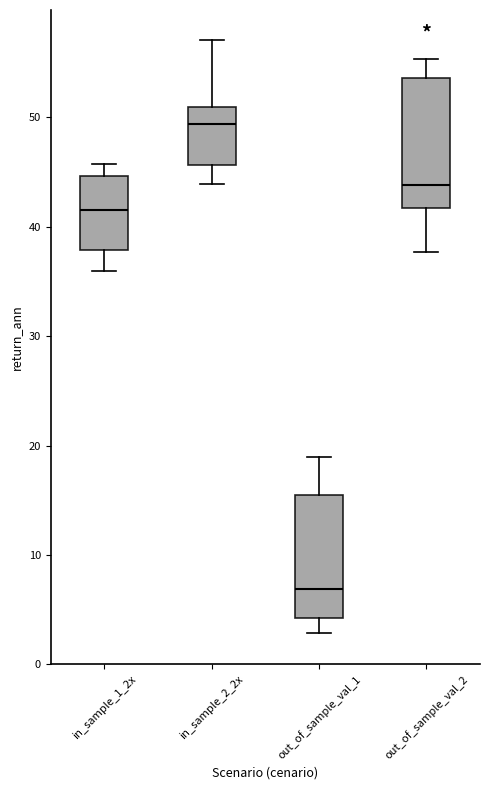

Which box has the lowest median line?

out_of_sample_val_1